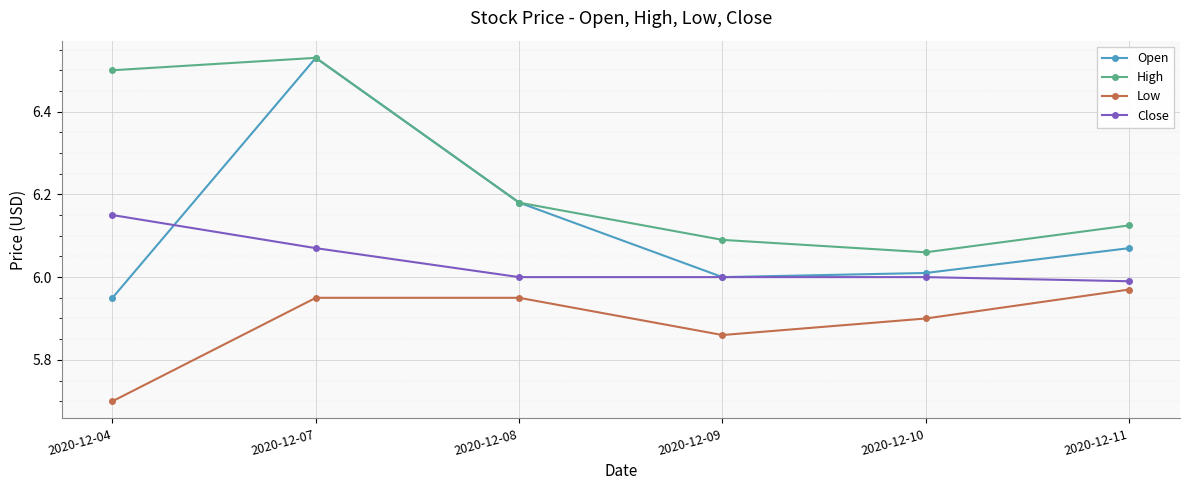

What is the difference between the maximum and minimum values in the High series?

0.5